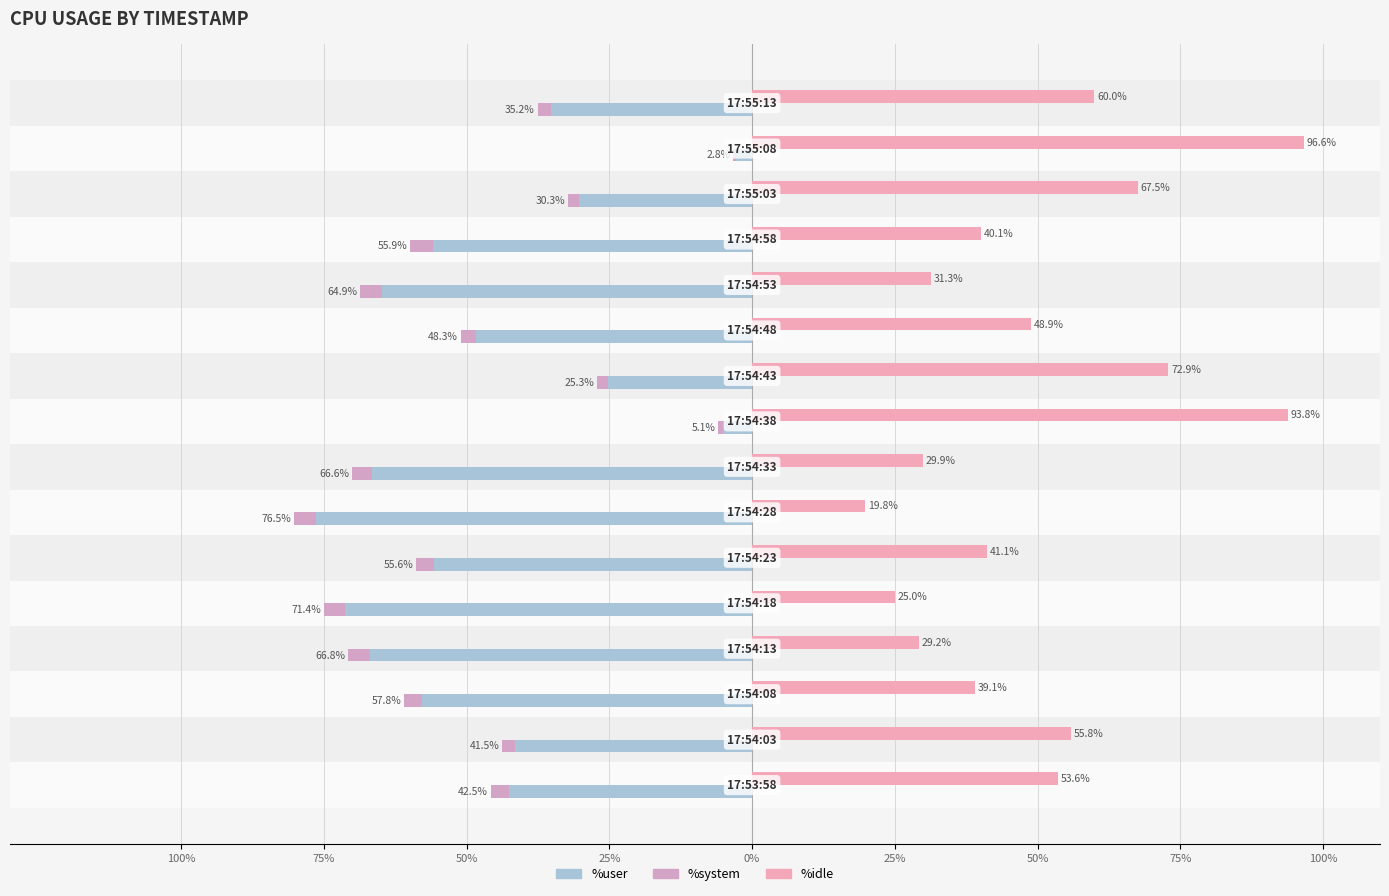

At how many categories does at least one series exceed 90?

2